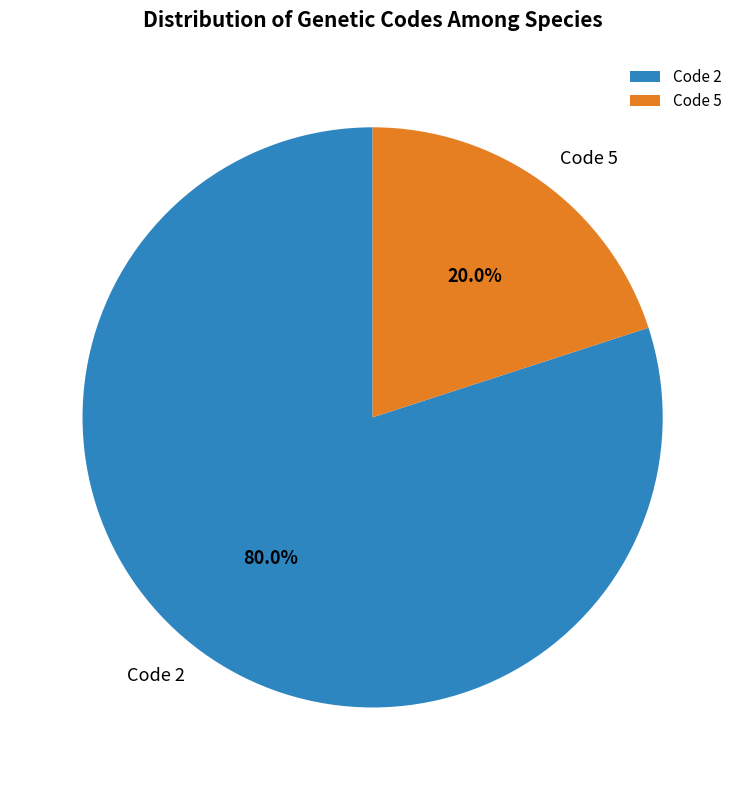

Count the number of slices in the pie.

2